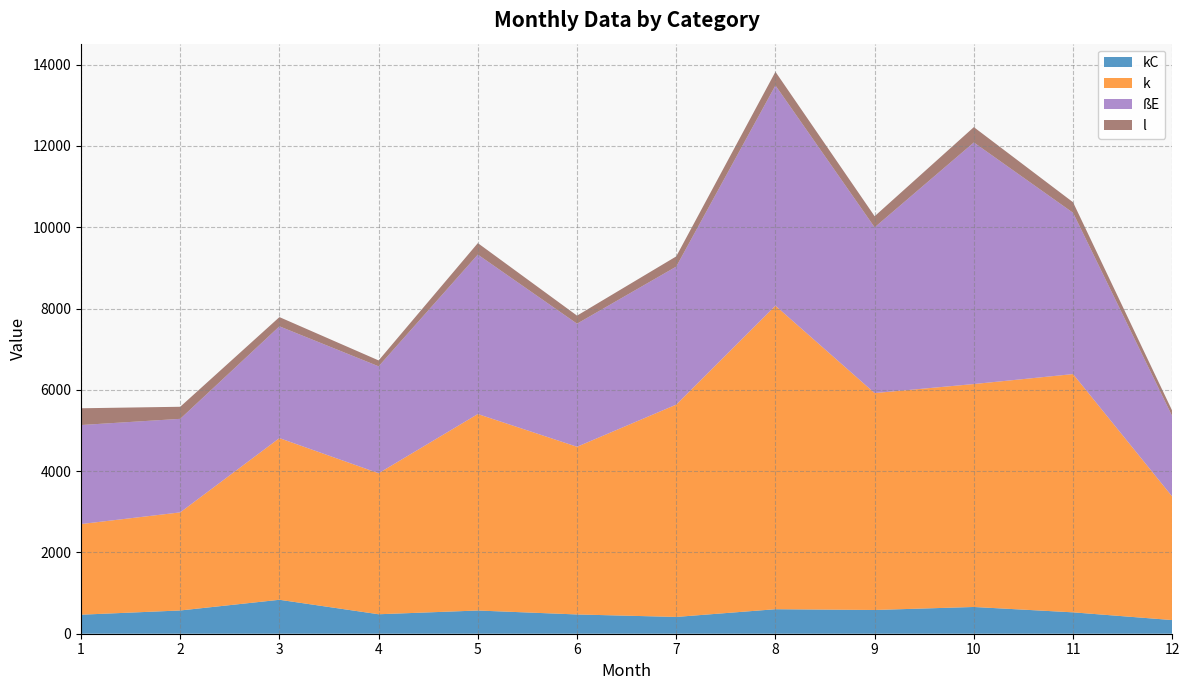

At which category is the sum across all series the highest?

8